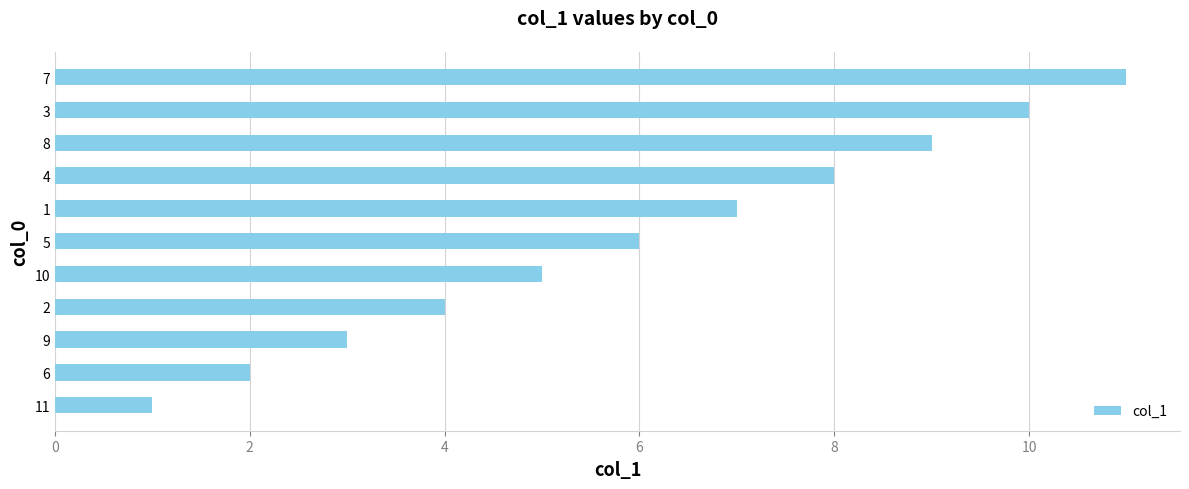

True or false: the data shows 10 at 3.

True